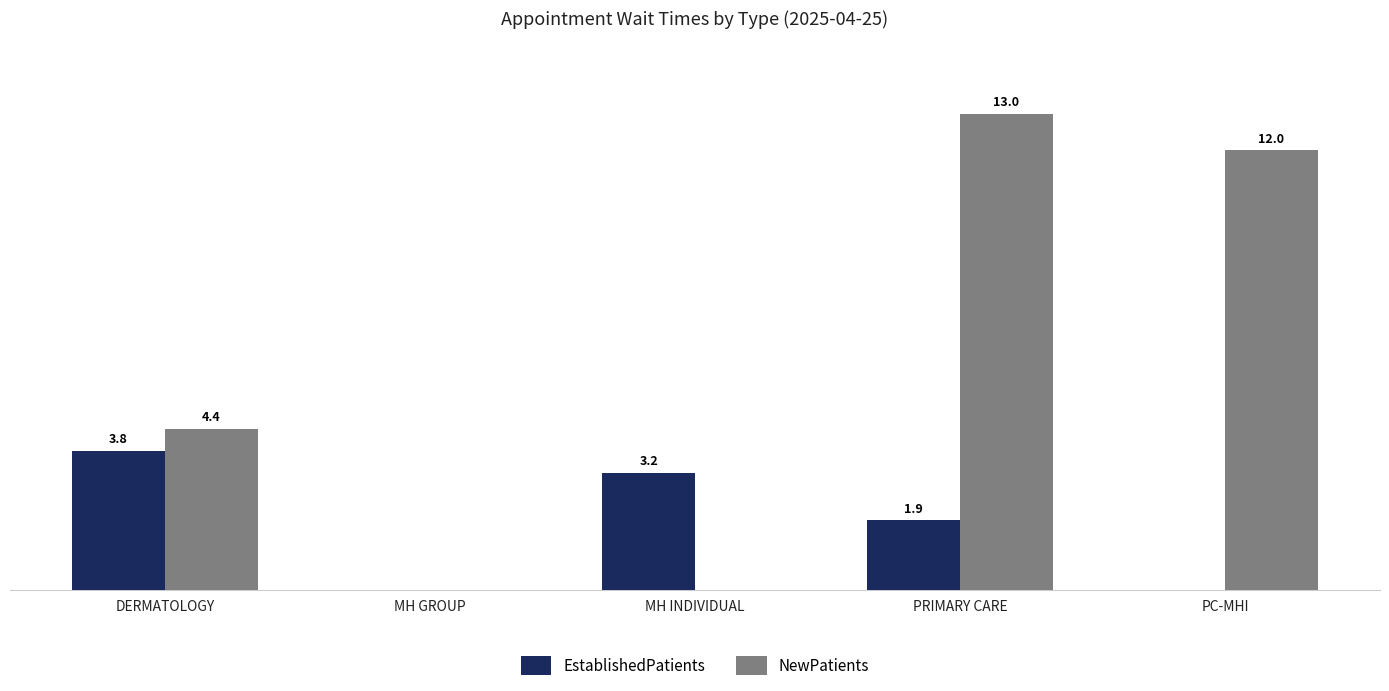

What are all the series names shown in the legend?

EstablishedPatients, NewPatients